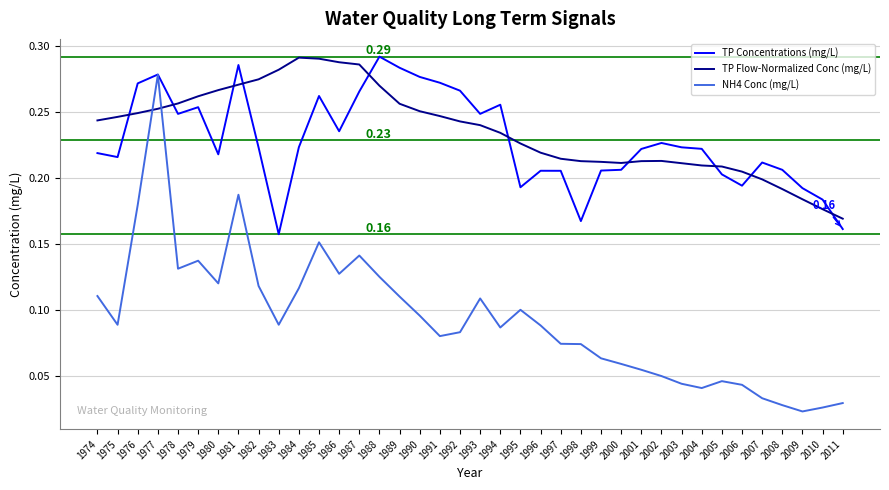

How many intersections are there between NH4 Conc (mg/L) and TP Flow-Normalized Conc (mg/L)?

2